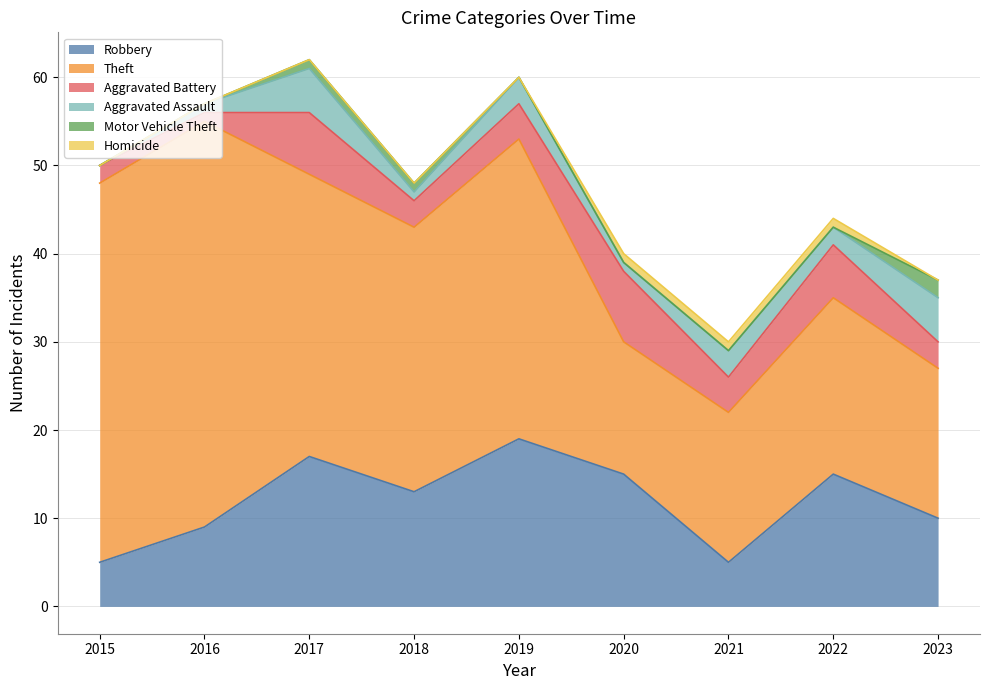

How many lines are shown in the chart?

6